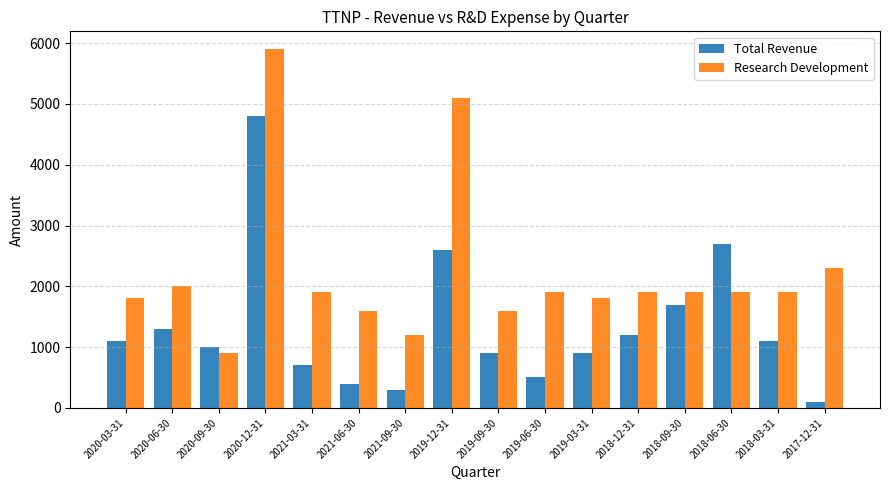

How many data points in Research Development are less than 1900?

6